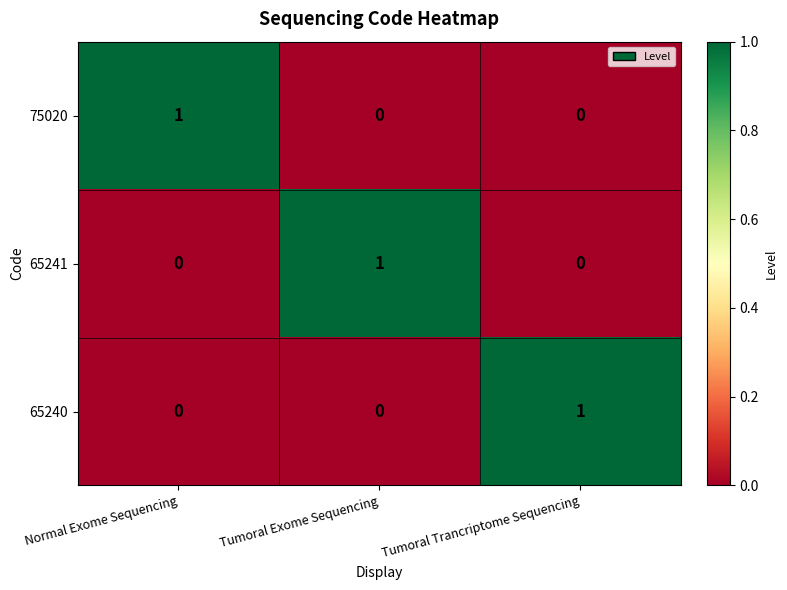

The value of 65241 at Tumoral Trancriptome Sequencing is 1. True or false?

False